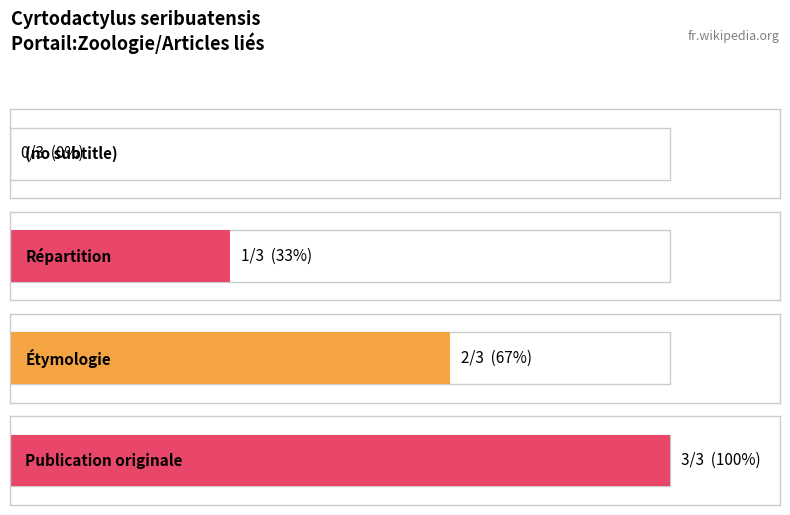

What is the difference between the values at Publication originale and Répartition?

2